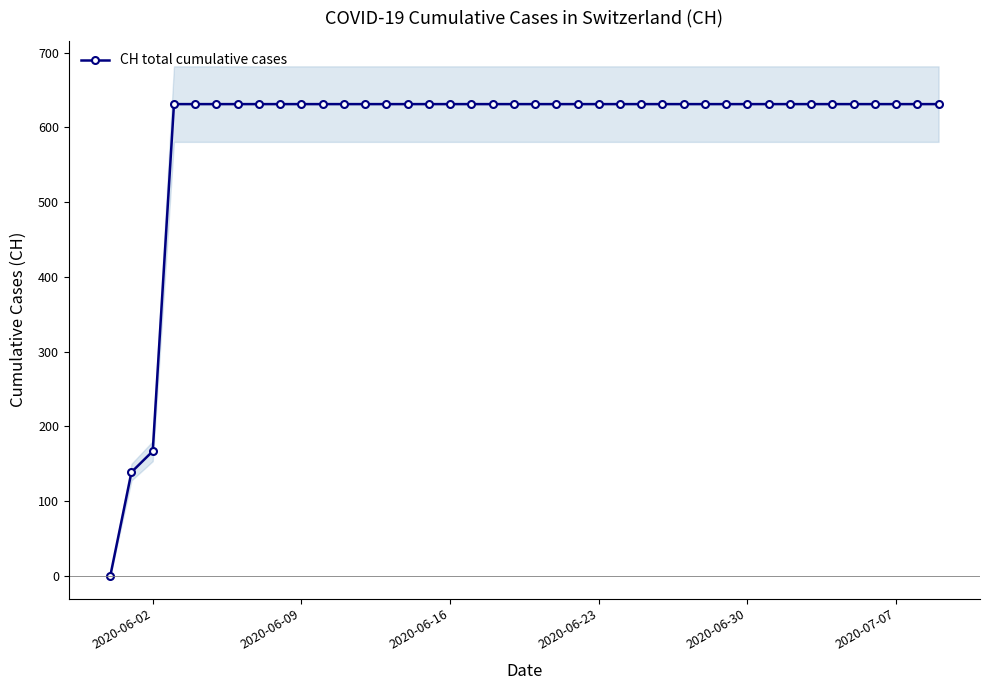

Where is CH total cumulative cases nearest to the value 315?

2020-06-02